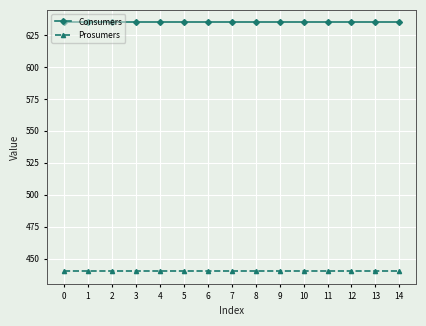

What value does the Consumers series have at 13?

635